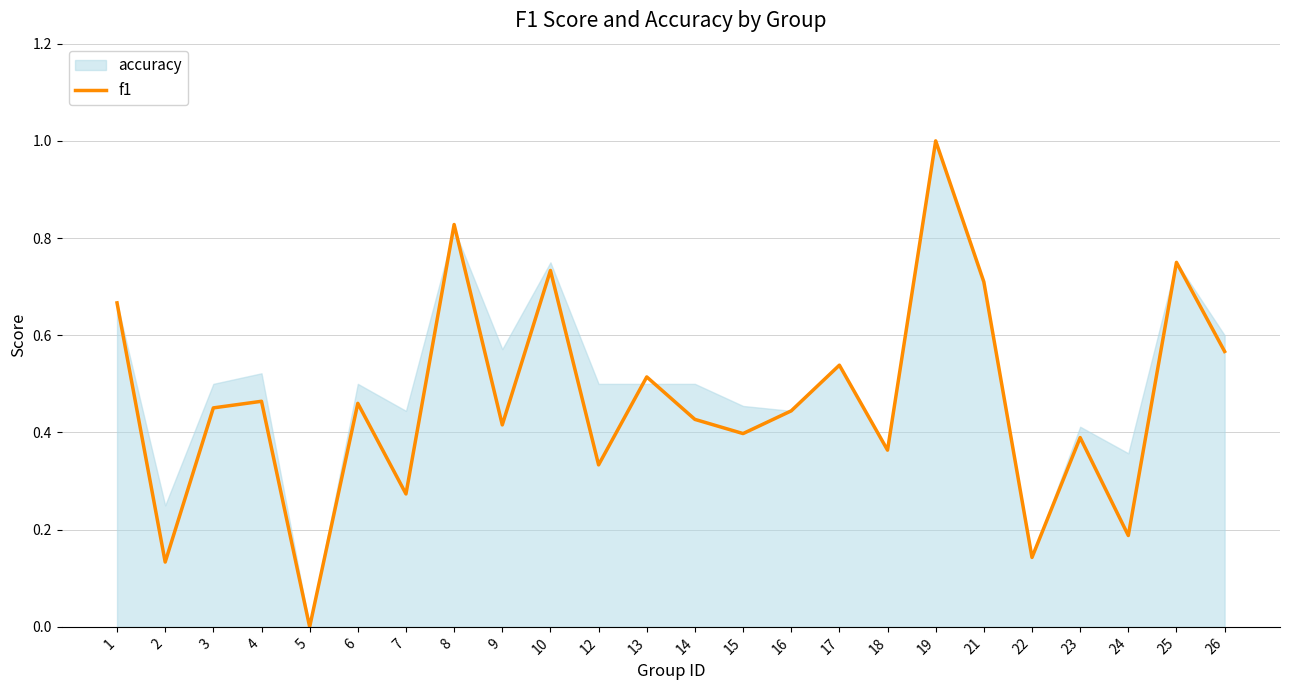

At which category does the chart reach its minimum across all series?

5